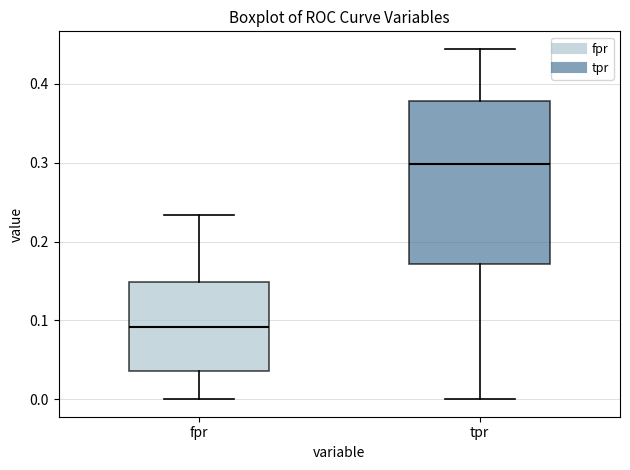

Reading left to right, read every box against the y-axis: the position of its median line, the range the box covers, and the ends of its whiskers. The values are not printed on the chart, so give them approximately, as read against the axis.

fpr: median 0.09, box 0.04 to 0.15, whiskers 0.00 to 0.23
tpr: median 0.30, box 0.17 to 0.38, whiskers 0.00 to 0.44